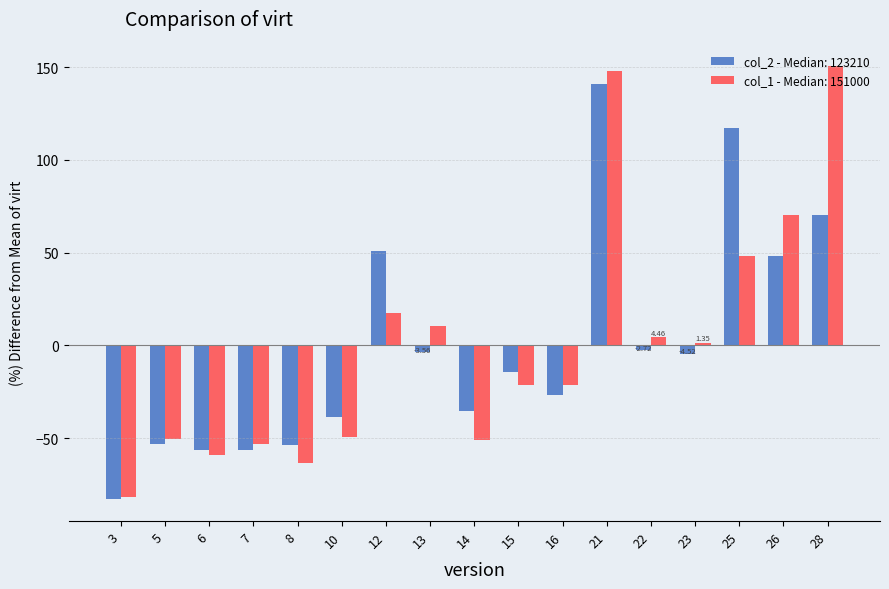

What is the difference between the col_1 - Median: 151000 values at 26 and 15?

92.0